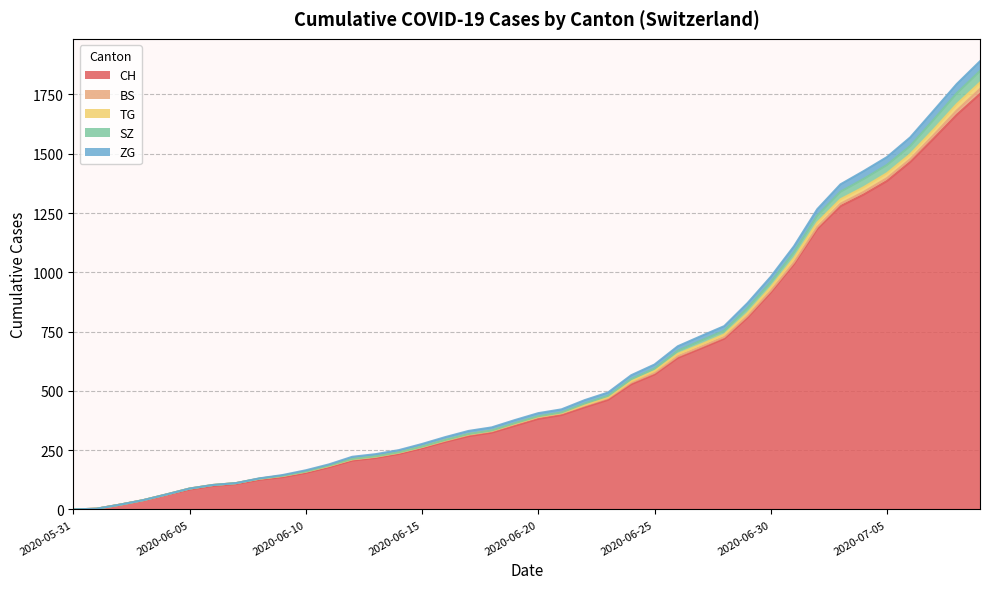

True or false: ZG has more than 0 points higher than both neighbors.

False